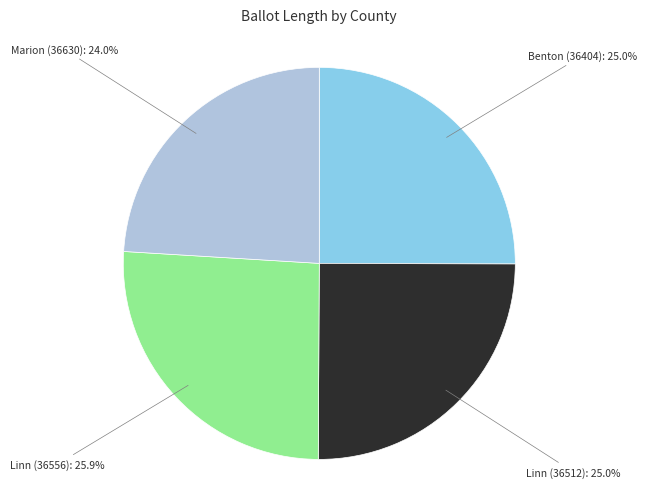

To the nearest percent, what is the difference between the largest and smallest slice percentages?

2%